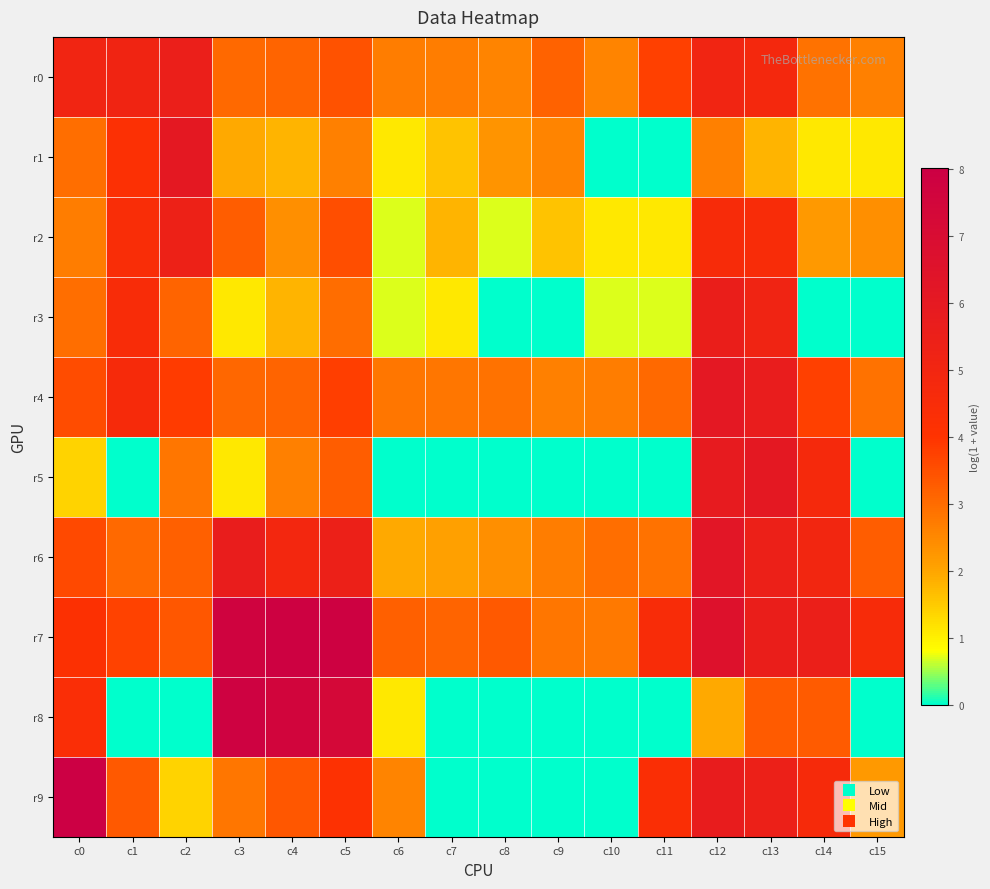

What is the total value across all series at c10?

12.8